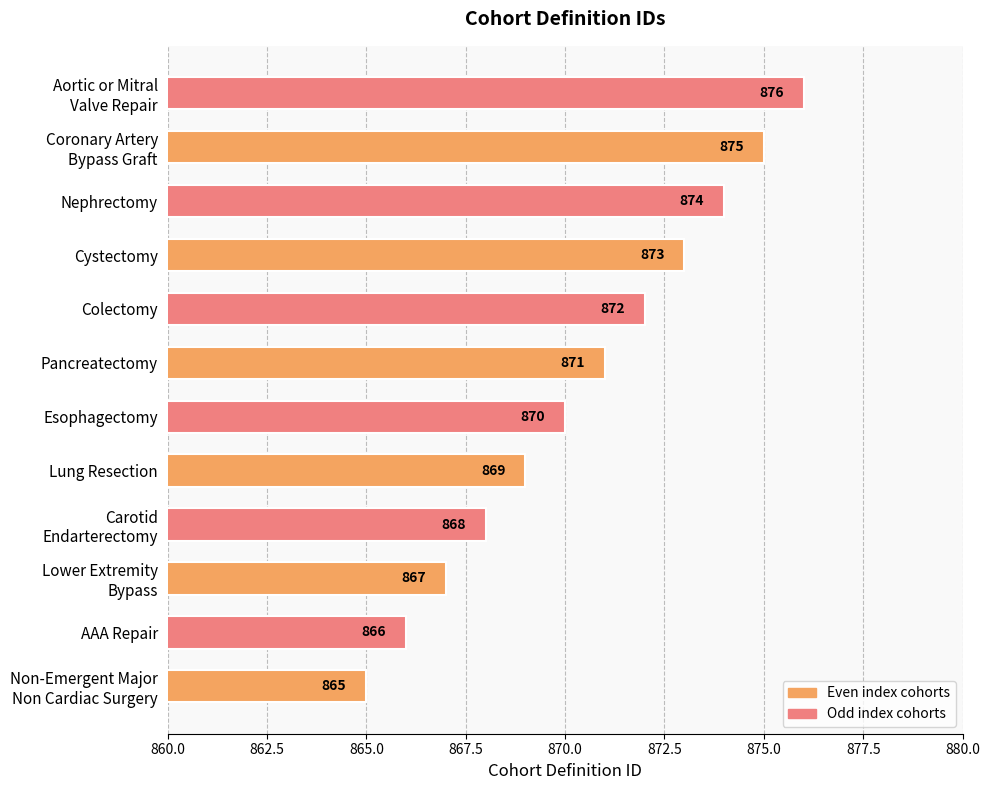

True or false: the data shows 386 at Esophagectomy.

False